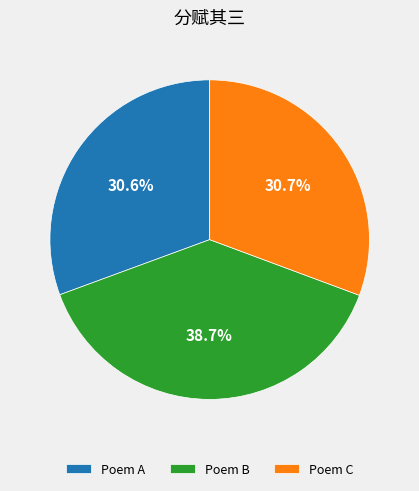

What is the largest slice in the pie chart?

Poem B